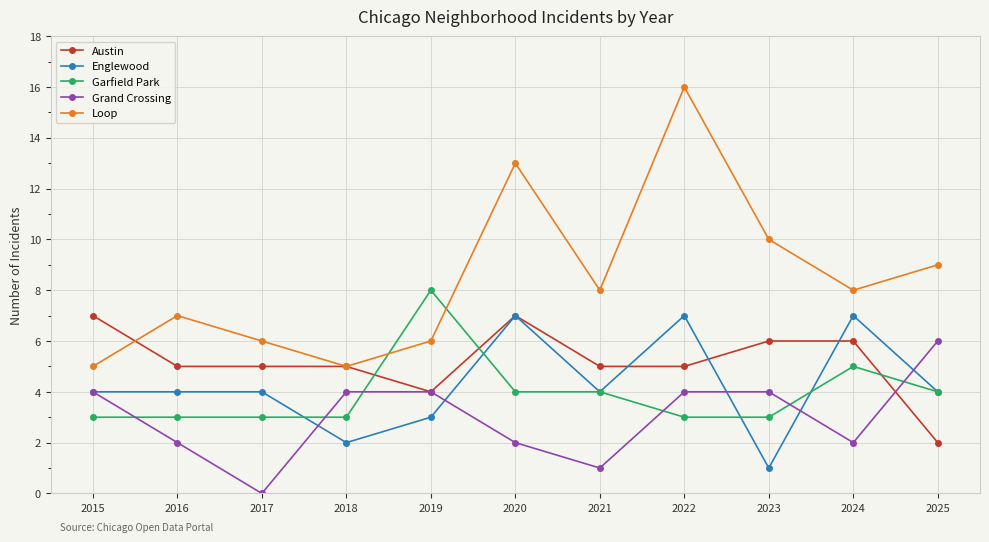

How many categories are shown in the chart?

11